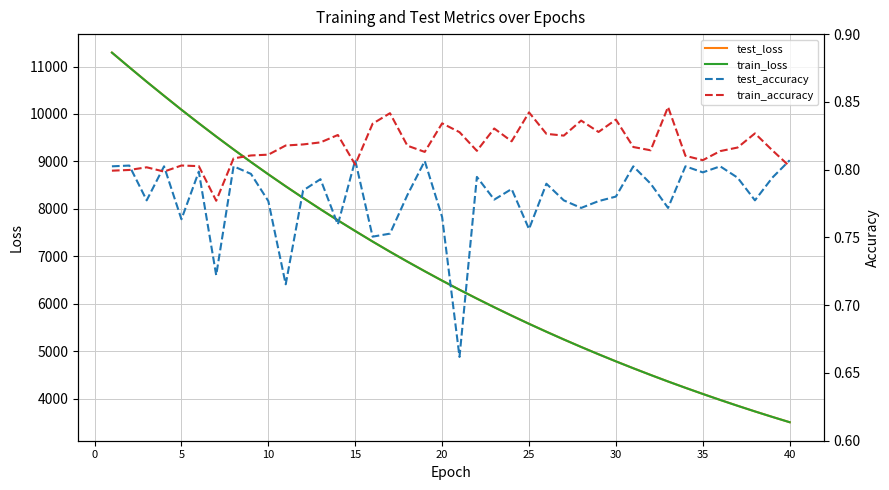

What is the lowest value of the train_loss series?

3503.6